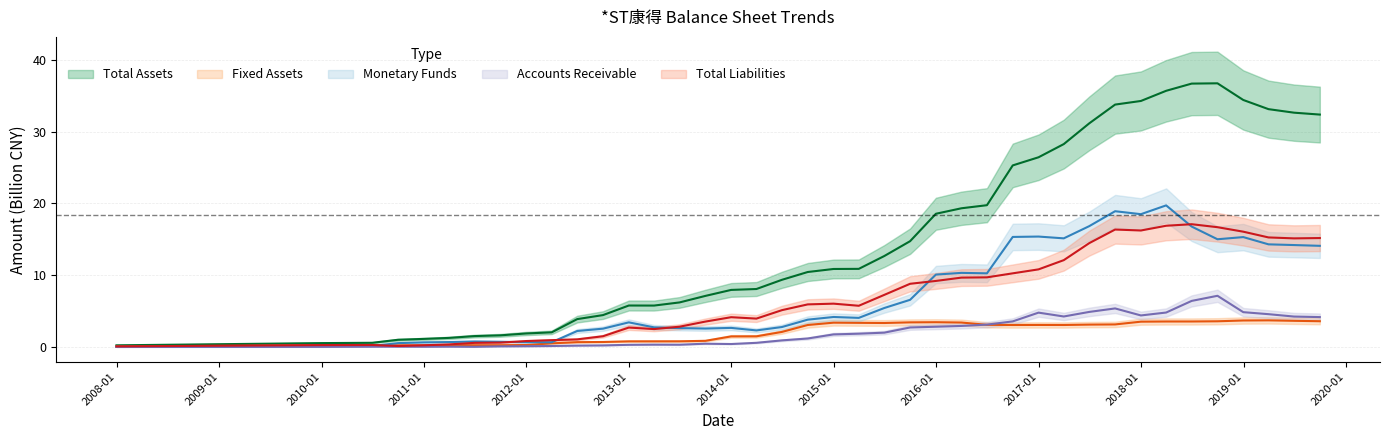

What are all the series names shown in the legend?

Total Assets, Fixed Assets, Monetary Funds, Accounts Receivable, Total Liabilities